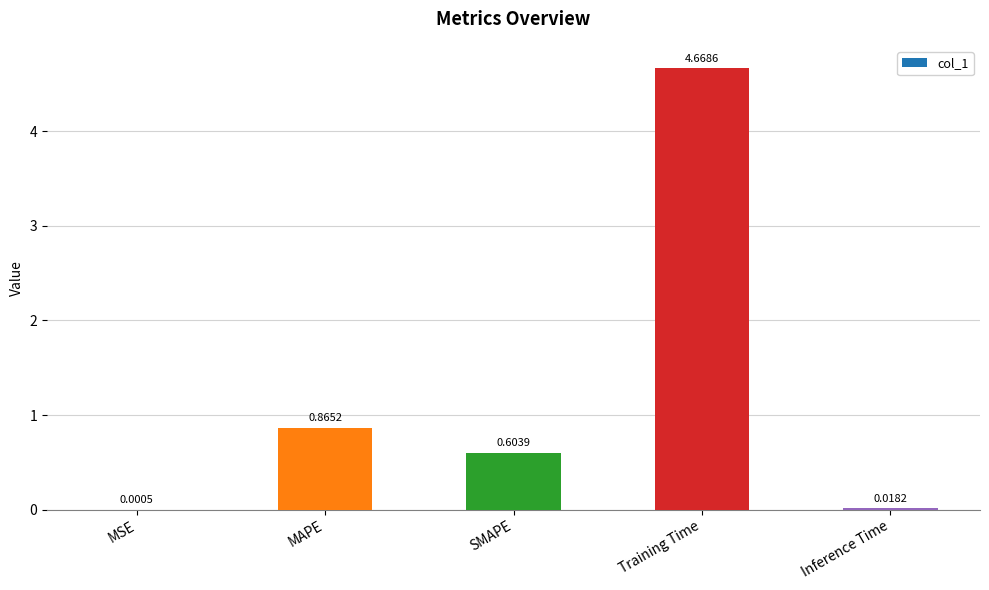

What is the average value?

1.2